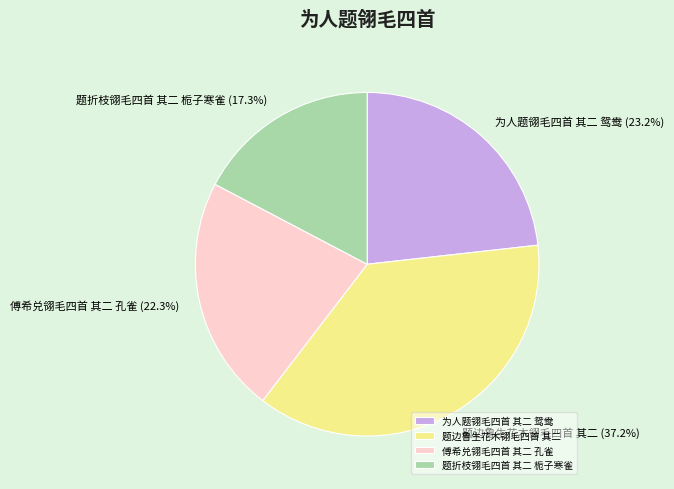

Count the number of slices in the pie.

4